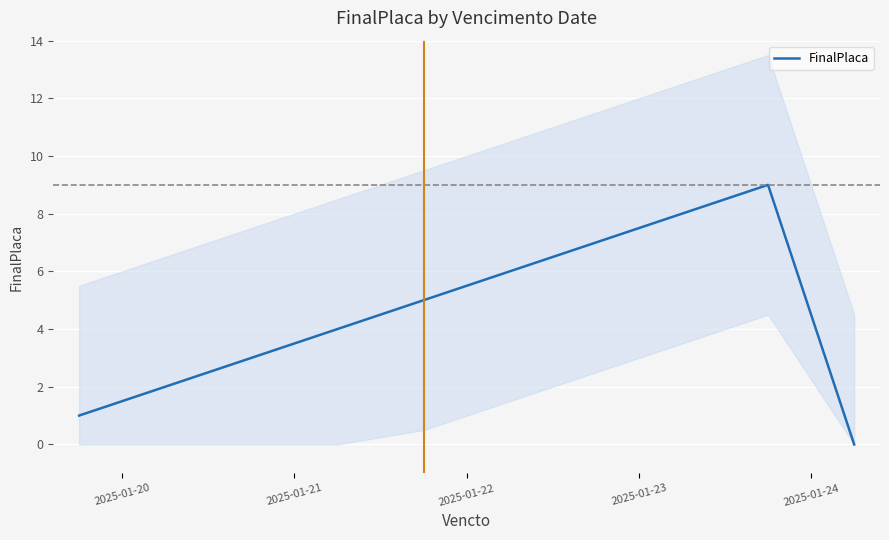

What is the label of the 10th point from the right?

2025-01-20